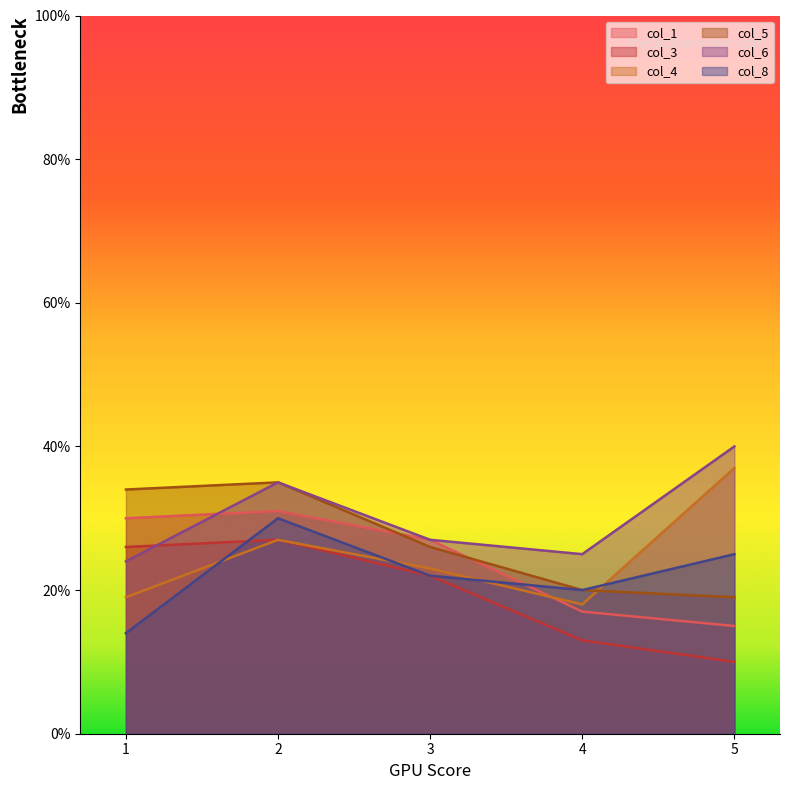

The col_6 series shows 35 at 2. True or false?

True